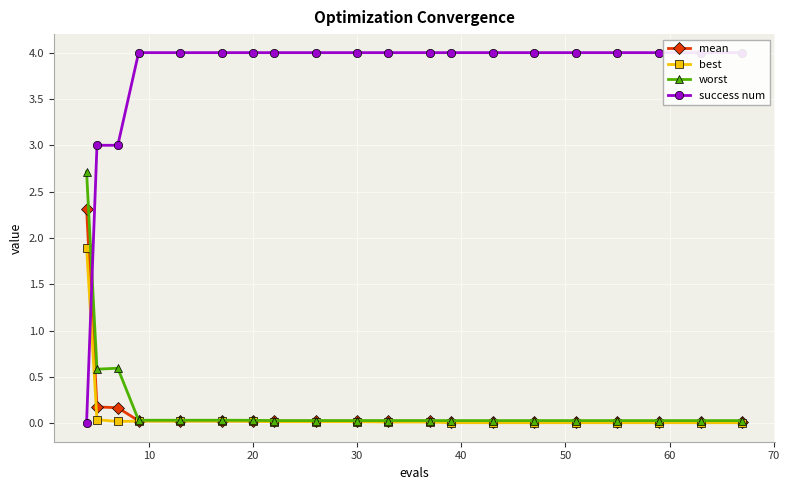

What is the highest value of the worst series?

2.7